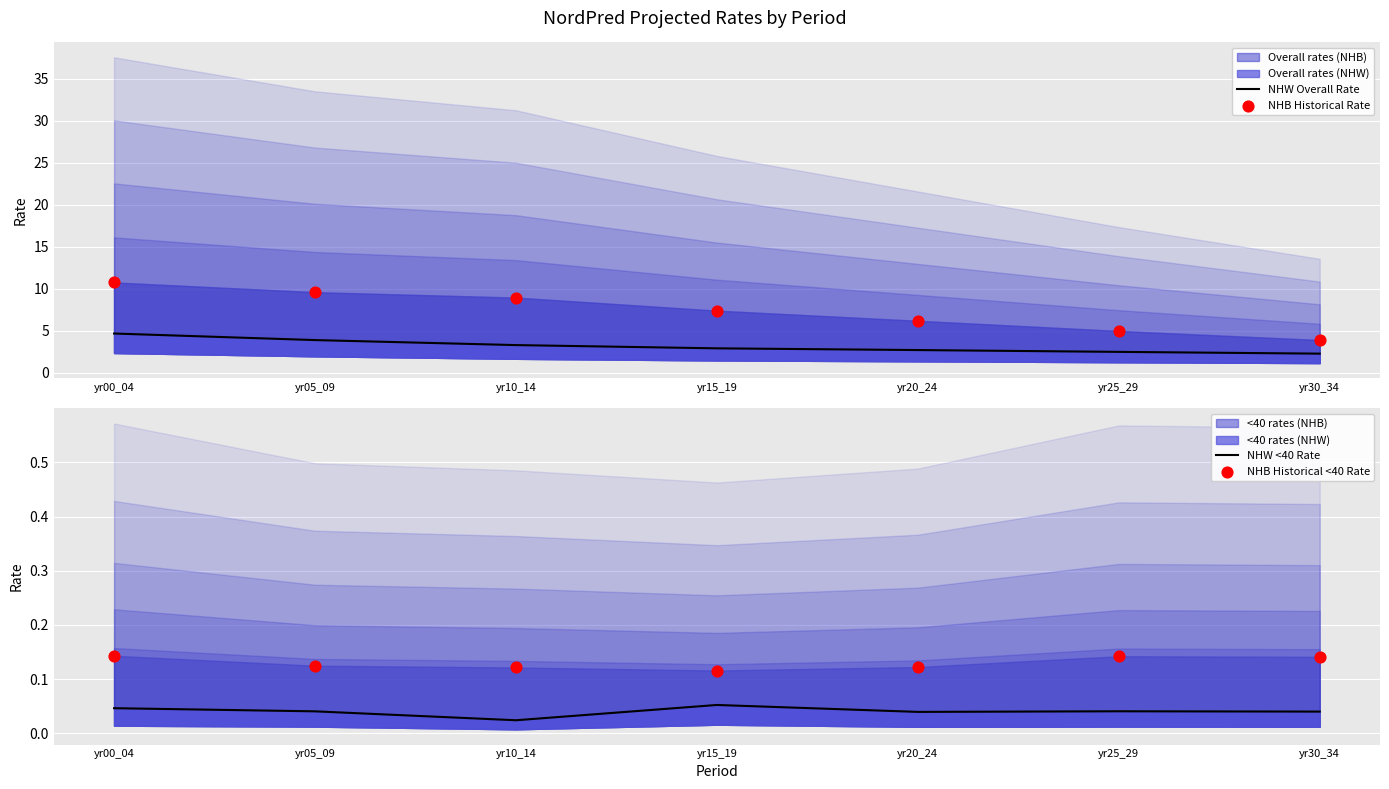

What is the total value across all series at yr25_29?

7.6